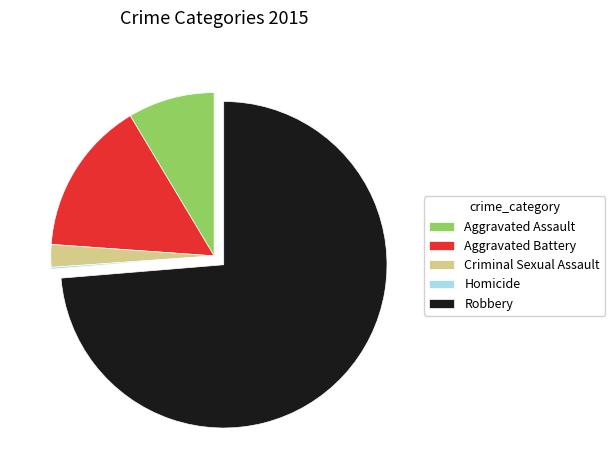

Which category has the biggest portion of the pie?

Robbery